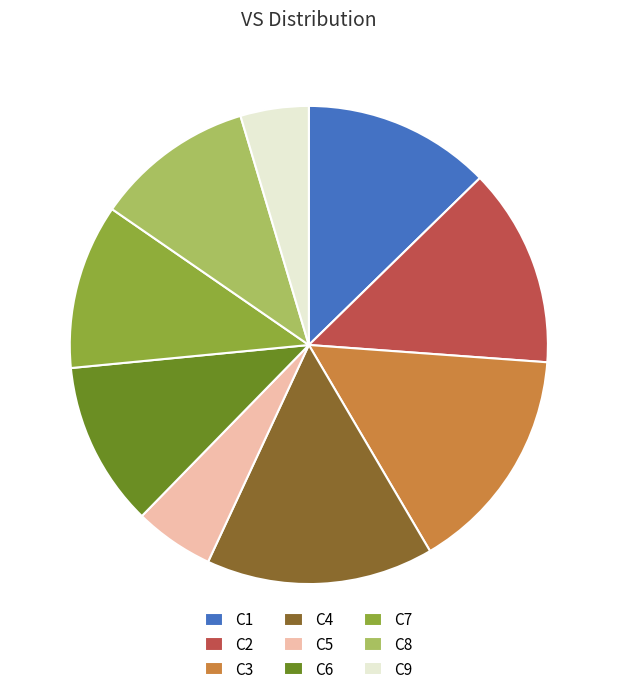

What is the smallest slice in the pie chart?

C9